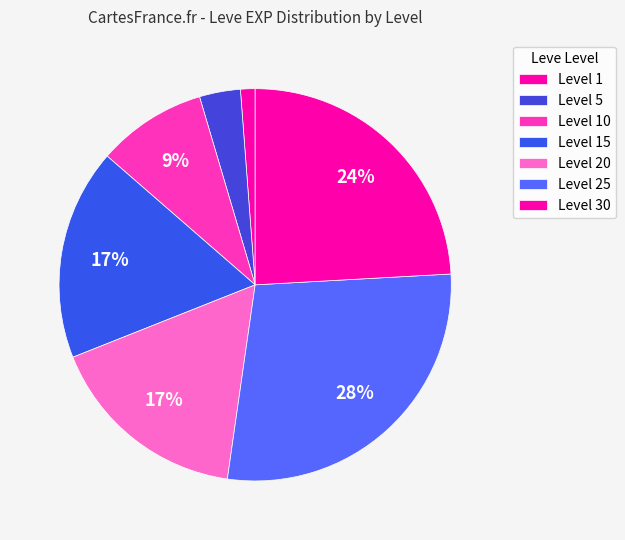

What is the smallest slice in the pie chart?

1